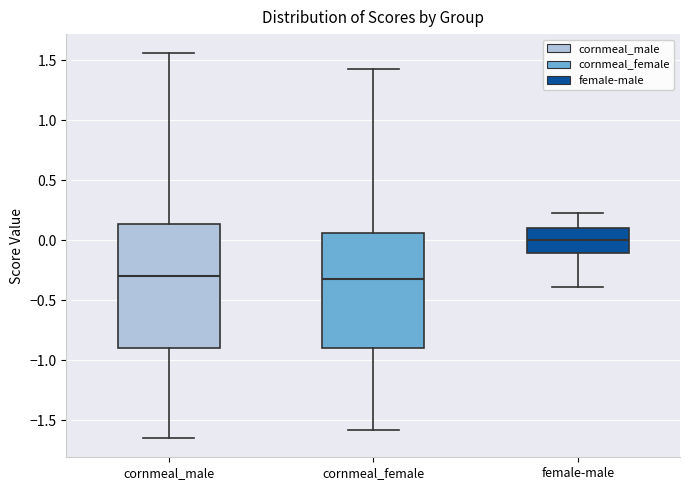

Comparing the boxes themselves (not the whiskers), which one is the tallest?

cornmeal_male